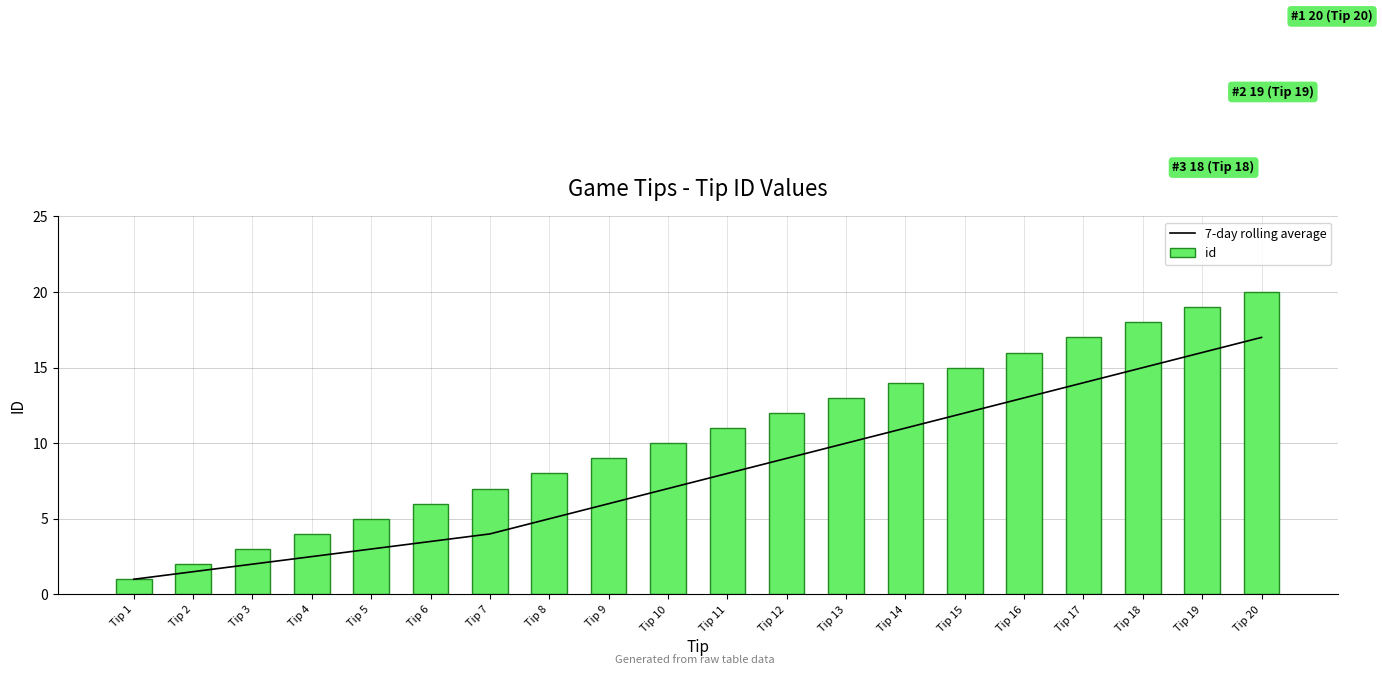

Between Tip 8 and Tip 13, which is larger?

Tip 13